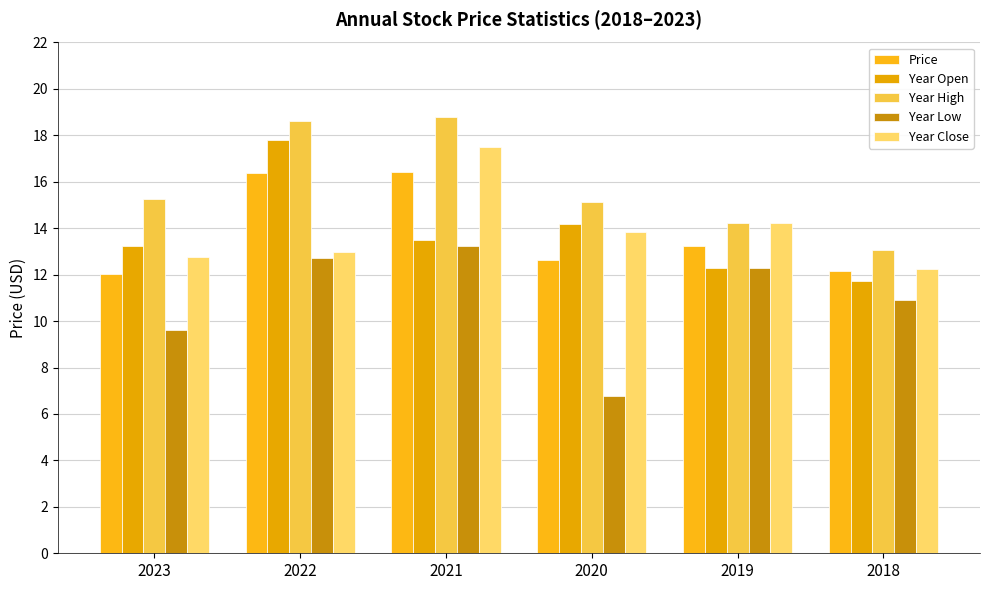

Reading left to right, what are all the values shown in this chart?

Price: 2023=12.0	2022=16.4	2021=16.4	2020=12.6	2019=13.2	2018=12.1
Year Open: 2023=13.2	2022=17.8	2021=13.5	2020=14.2	2019=12.3	2018=11.7
Year High: 2023=15.3	2022=18.6	2021=18.8	2020=15.1	2019=14.2	2018=13.0
Year Low: 2023=9.6	2022=12.7	2021=13.2	2020=6.8	2019=12.3	2018=10.9
Year Close: 2023=12.8	2022=13.0	2021=17.5	2020=13.8	2019=14.2	2018=12.2